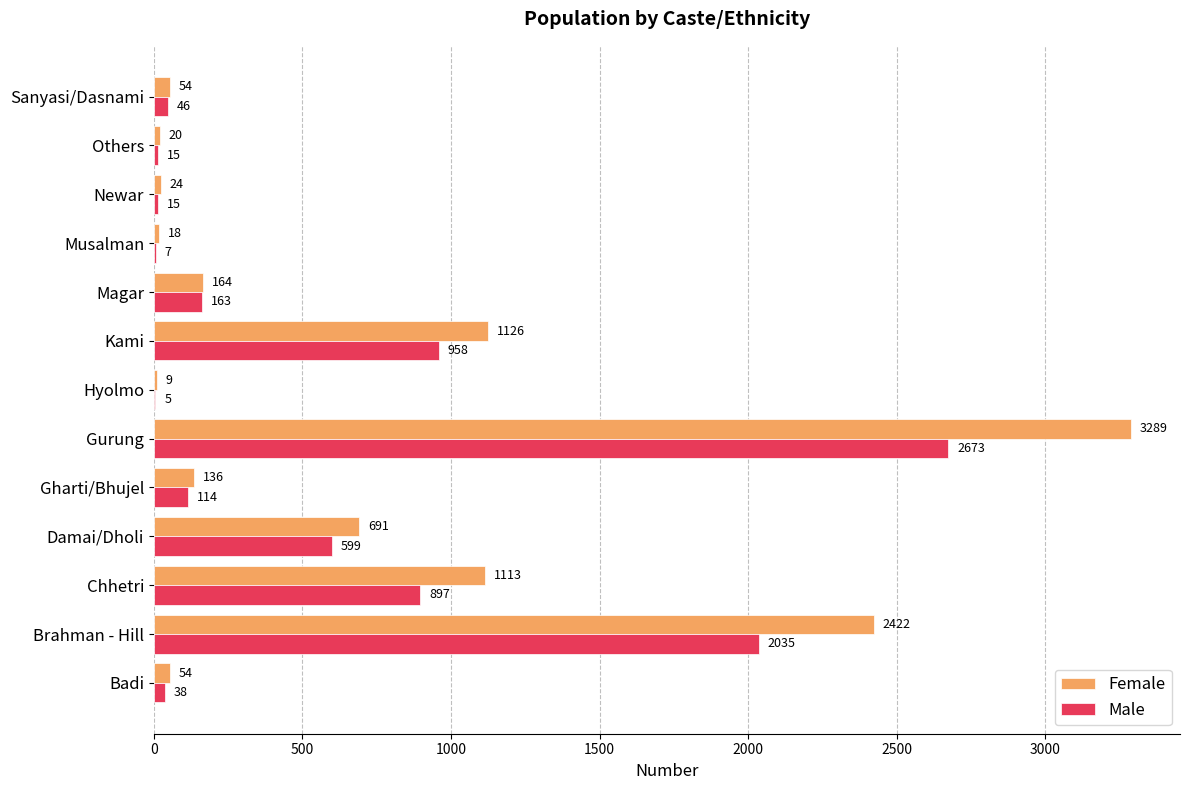

The value of Male at Gurung is 2673. True or false?

True